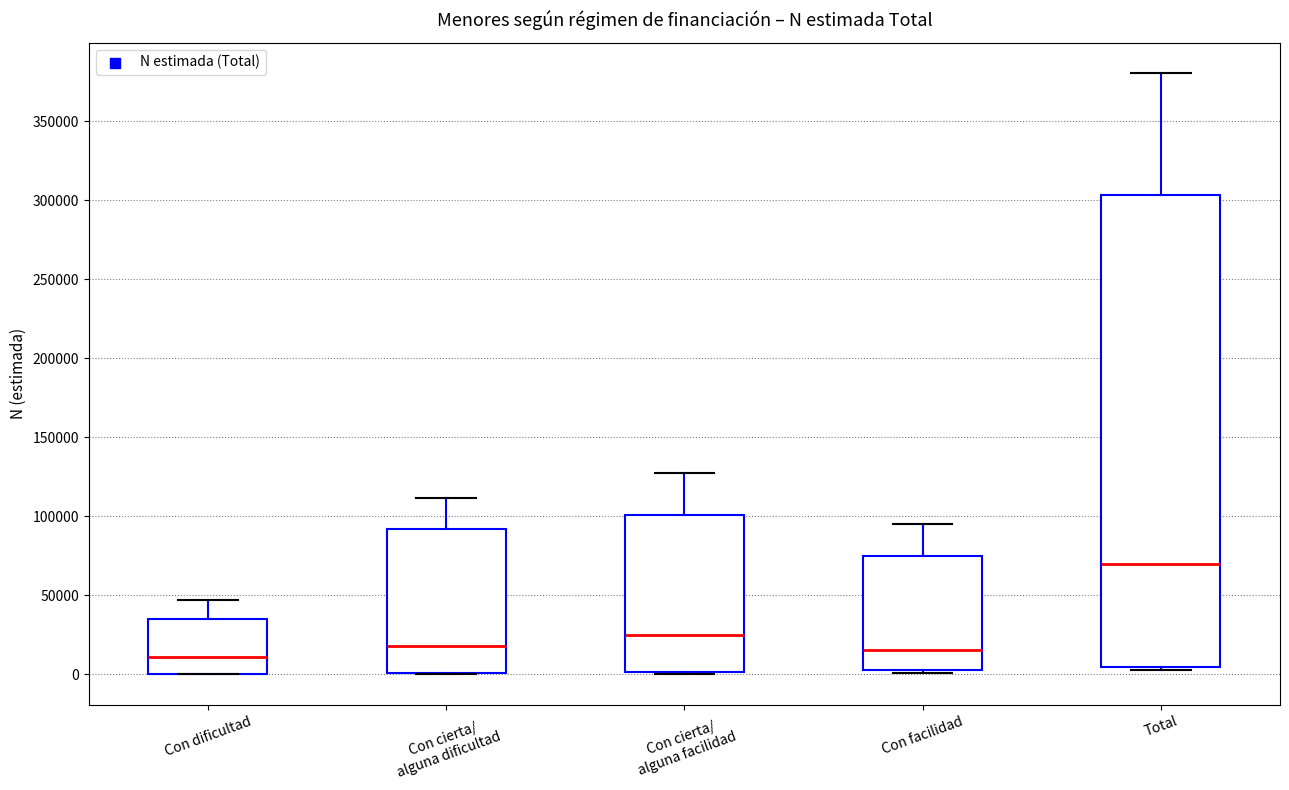

Where does the upper whisker of the box for Total end on the y-axis? The values are not printed on the chart, so give them approximately, as read against the axis.

380000